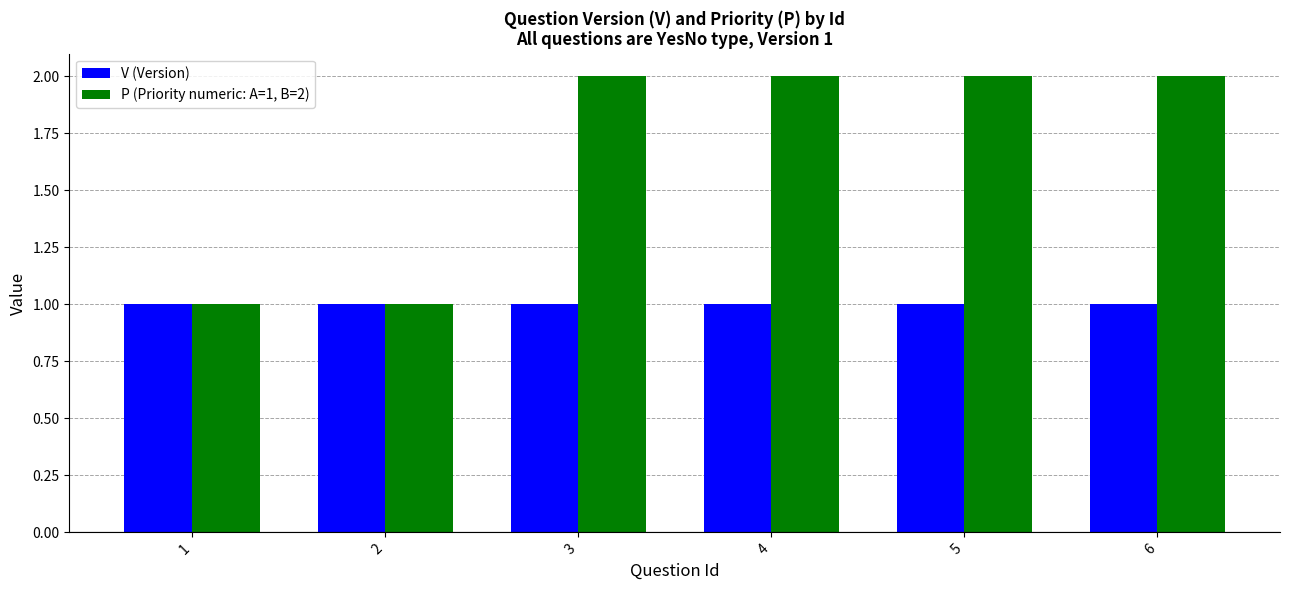

Which series has the largest total across all categories?

P (Priority numeric: A=1, B=2)